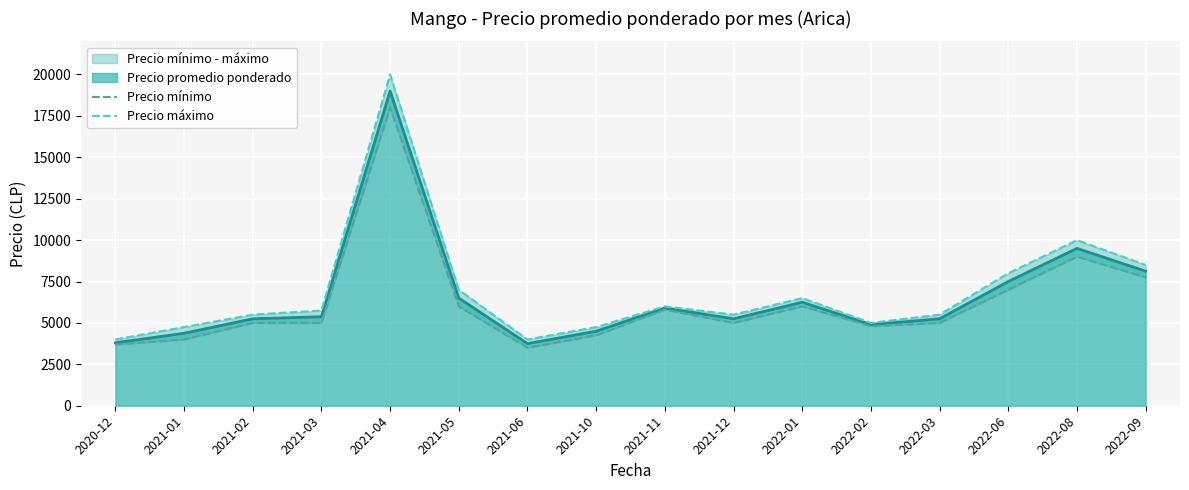

Which label corresponds to the largest value in the chart?

2021-04